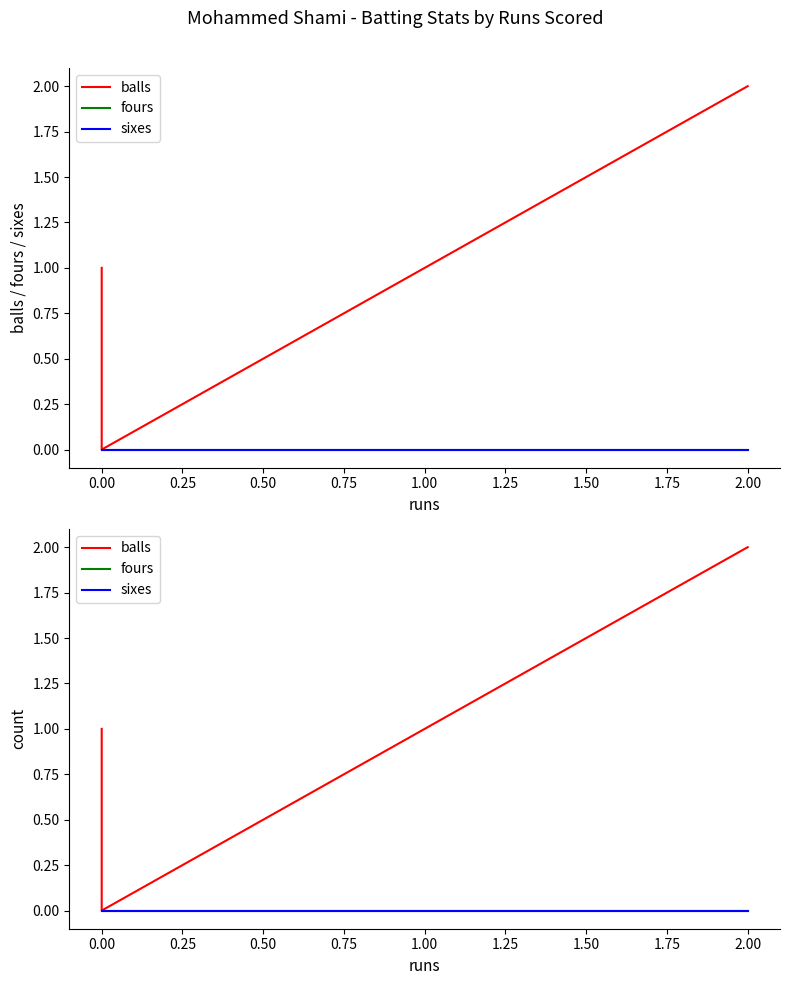

How many series are shown in this chart?

3